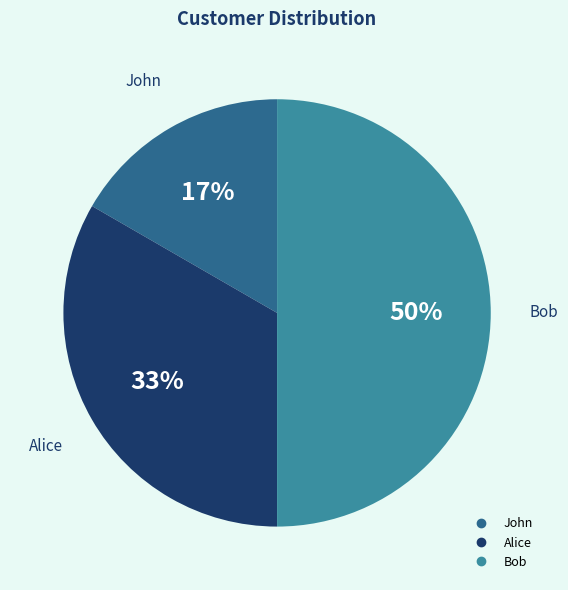

Does Alice represent more than half of the total?

No